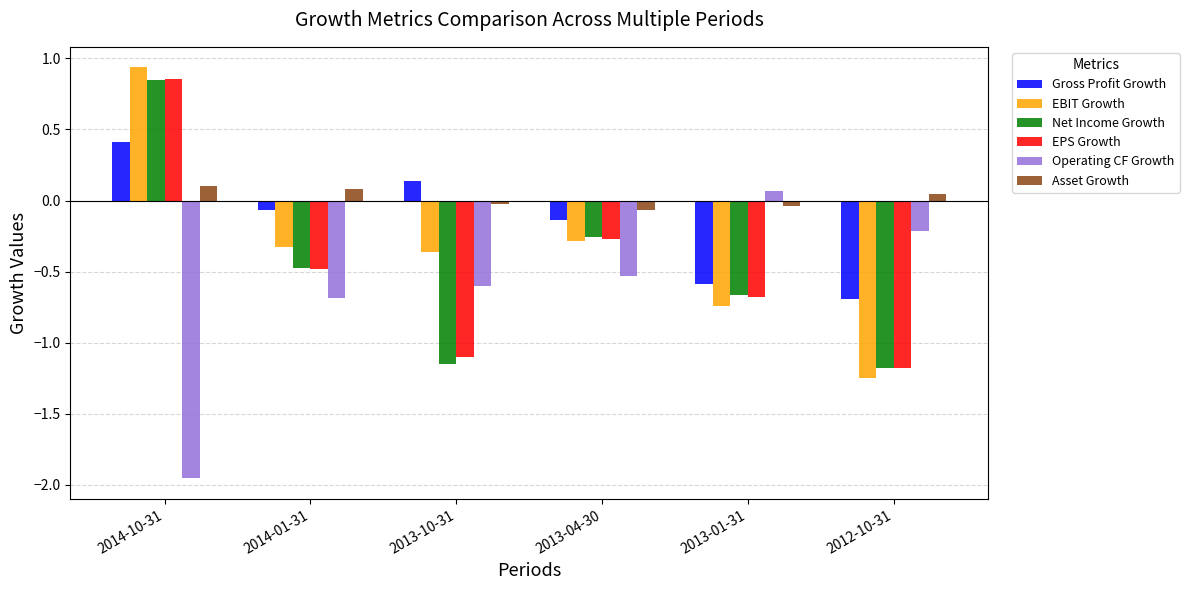

What is the label of the 6th bar from the right?

2014-10-31